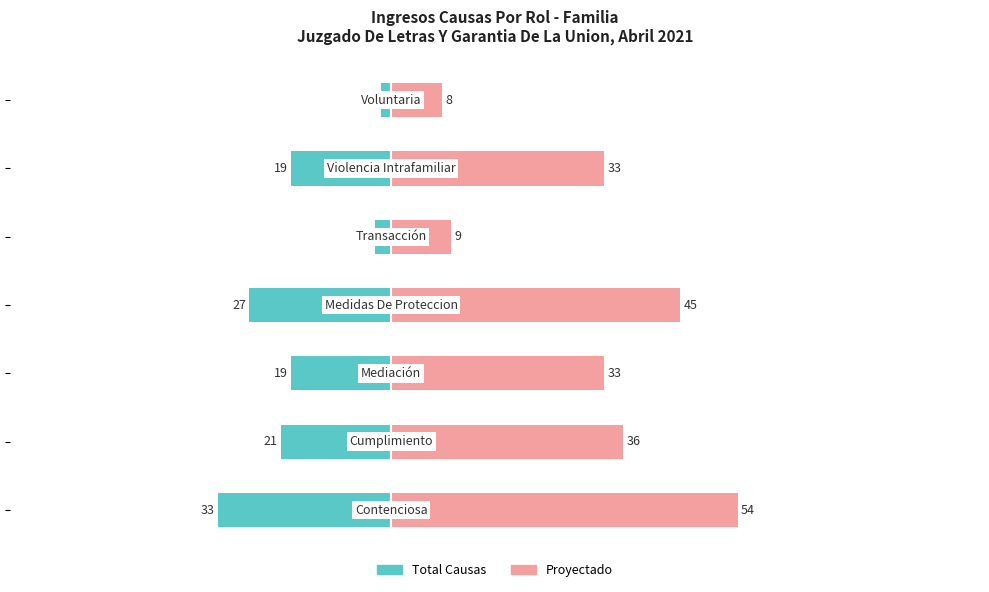

The value of Proyectado at 0 is 70.3. True or false?

False